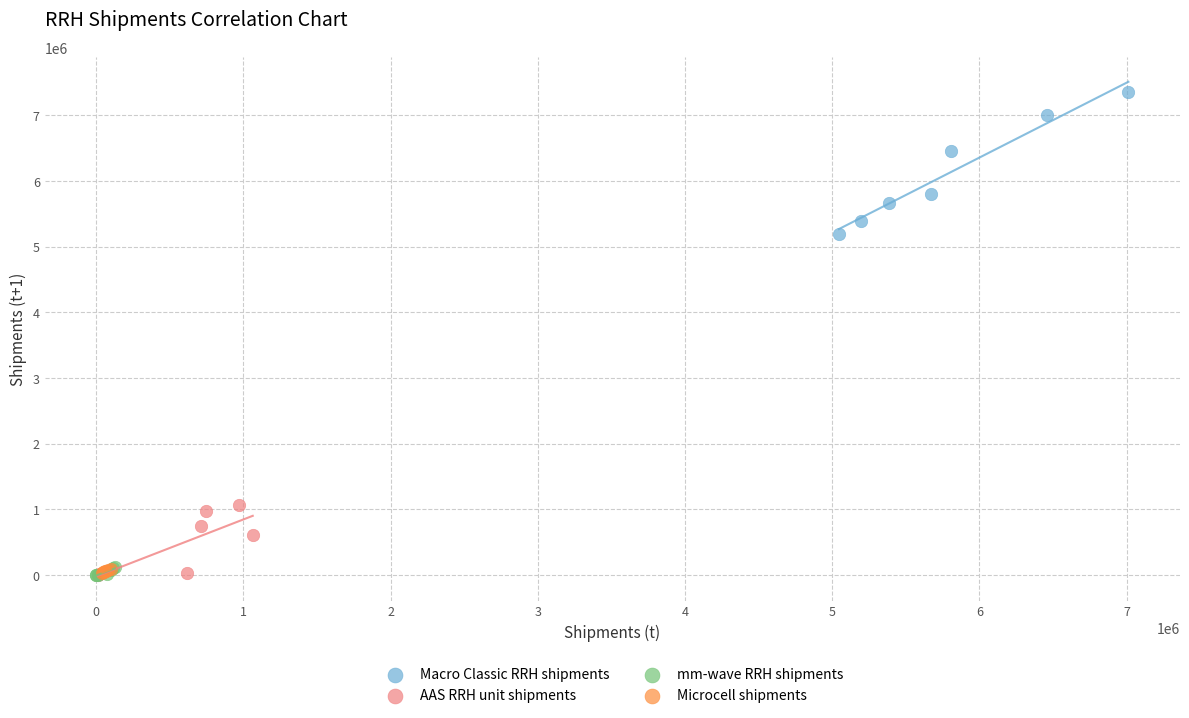

Which series contains the highest Y value?

Macro Classic RRH shipments